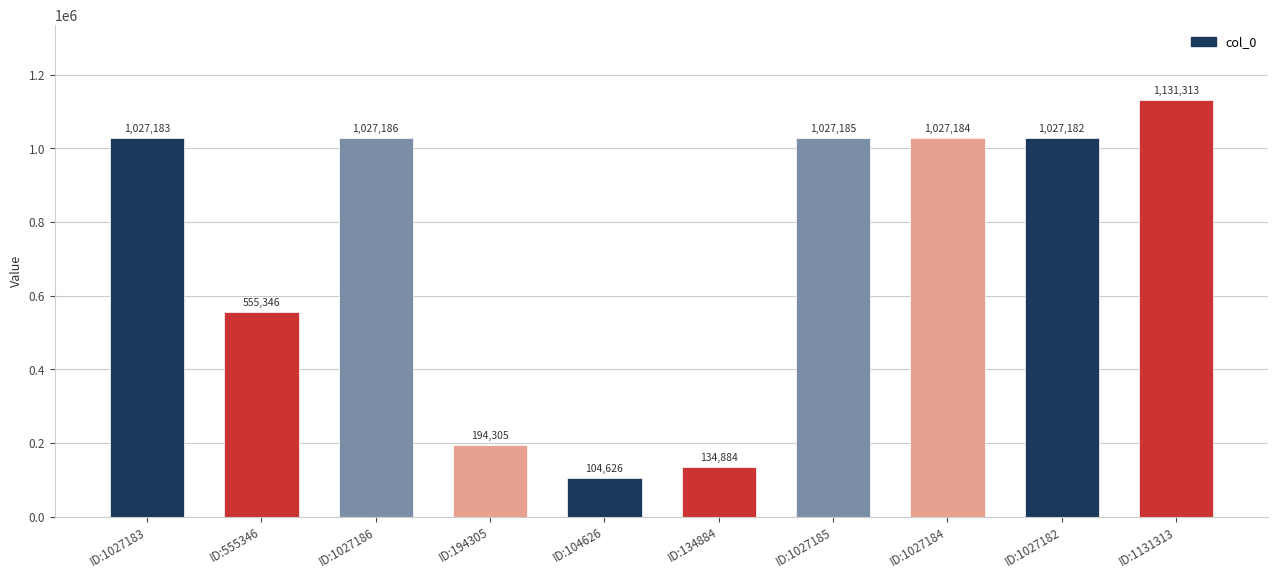

The chart shows a value of 1642658 at ID:1027185. True or false?

False